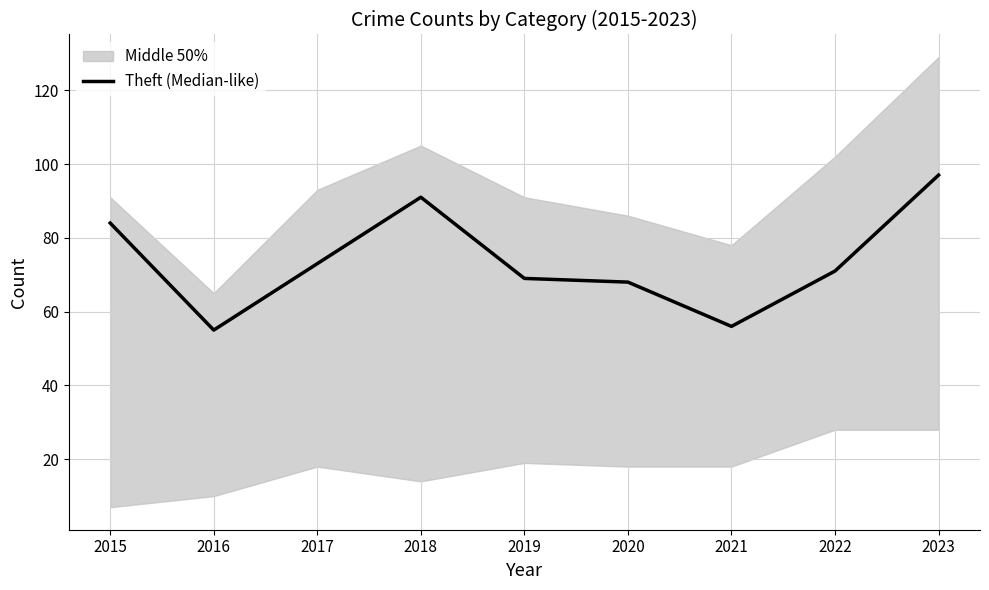

What is the ratio of the value at 2021 to the value at 2018?

0.6